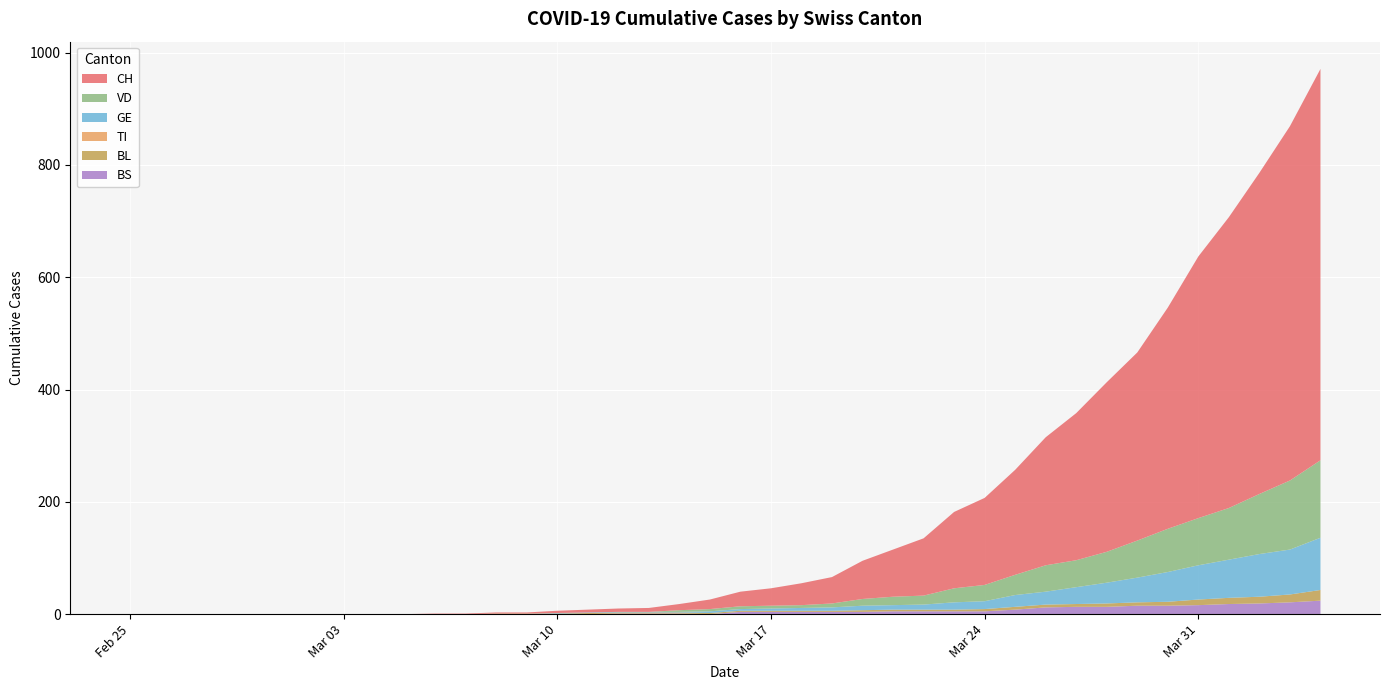

Reading left to right, list all the values displayed in this chart.

BS: 2020-02-25=0	2020-02-26=0	2020-02-27=0	2020-02-28=0	2020-02-29=0	2020-03-01=0	2020-03-02=0	2020-03-03=0	2020-03-04=0	2020-03-05=0	2020-03-06=0	2020-03-07=0	2020-03-08=0	2020-03-09=0	2020-03-10=0	2020-03-11=0	2020-03-12=1	2020-03-13=1	2020-03-14=1	2020-03-15=0	2020-03-16=4	2020-03-17=4	2020-03-18=4	2020-03-19=4	2020-03-20=4	2020-03-21=5	2020-03-22=5	2020-03-23=5	2020-03-24=5	2020-03-25=8	2020-03-26=12	2020-03-27=13	2020-03-28=13	2020-03-29=15	2020-03-30=15	2020-03-31=16	2020-04-01=18	2020-04-02=19	2020-04-03=21	2020-04-04=24
BL: 2020-02-25=0	2020-02-26=0	2020-02-27=0	2020-02-28=0	2020-02-29=0	2020-03-01=0	2020-03-02=0	2020-03-03=0	2020-03-04=0	2020-03-05=0	2020-03-06=0	2020-03-07=0	2020-03-08=1	2020-03-09=1	2020-03-10=1	2020-03-11=2	2020-03-12=2	2020-03-13=2	2020-03-14=2	2020-03-15=2	2020-03-16=2	2020-03-17=2	2020-03-18=2	2020-03-19=2	2020-03-20=3	2020-03-21=3	2020-03-22=3	2020-03-23=3	2020-03-24=4	2020-03-25=5	2020-03-26=5	2020-03-27=5	2020-03-28=6	2020-03-29=6	2020-03-30=7	2020-03-31=10	2020-04-01=11	2020-04-02=12	2020-04-03=14	2020-04-04=19
GE: 2020-02-25=0	2020-02-26=0	2020-02-27=0	2020-02-28=0	2020-02-29=0	2020-03-01=0	2020-03-02=0	2020-03-03=0	2020-03-04=0	2020-03-05=0	2020-03-06=0	2020-03-07=0	2020-03-08=0	2020-03-09=0	2020-03-10=1	2020-03-11=1	2020-03-12=1	2020-03-13=1	2020-03-14=1	2020-03-15=3	2020-03-16=3	2020-03-17=4	2020-03-18=5	2020-03-19=6	2020-03-20=8	2020-03-21=8	2020-03-22=9	2020-03-23=13	2020-03-24=14	2020-03-25=21	2020-03-26=23	2020-03-27=30	2020-03-28=37	2020-03-29=44	2020-03-30=53	2020-03-31=61	2020-04-01=68	2020-04-02=76	2020-04-03=80	2020-04-04=93
TI: 2020-02-25=0	2020-02-26=0	2020-02-27=0	2020-02-28=0	2020-02-29=0	2020-03-01=0	2020-03-02=0	2020-03-03=0	2020-03-04=0	2020-03-05=0	2020-03-06=0	2020-03-07=0	2020-03-08=0	2020-03-09=0	2020-03-10=0	2020-03-11=0	2020-03-12=0	2020-03-13=0	2020-03-14=0	2020-03-15=0	2020-03-16=0	2020-03-17=0	2020-03-18=0	2020-03-19=0	2020-03-20=0	2020-03-21=0	2020-03-22=0	2020-03-23=0	2020-03-24=0	2020-03-25=0	2020-03-26=0	2020-03-27=0	2020-03-28=0	2020-03-29=0	2020-03-30=0	2020-03-31=0	2020-04-01=0	2020-04-02=0	2020-04-03=0	2020-04-04=0
VD: 2020-02-25=0	2020-02-26=0	2020-02-27=0	2020-02-28=0	2020-02-29=0	2020-03-01=0	2020-03-02=0	2020-03-03=0	2020-03-04=0	2020-03-05=0	2020-03-06=0	2020-03-07=0	2020-03-08=0	2020-03-09=0	2020-03-10=0	2020-03-11=0	2020-03-12=0	2020-03-13=0	2020-03-14=3	2020-03-15=4	2020-03-16=5	2020-03-17=5	2020-03-18=5	2020-03-19=7	2020-03-20=12	2020-03-21=15	2020-03-22=16	2020-03-23=25	2020-03-24=29	2020-03-25=36	2020-03-26=47	2020-03-27=48	2020-03-28=55	2020-03-29=66	2020-03-30=77	2020-03-31=84	2020-04-01=92	2020-04-02=107	2020-04-03=123	2020-04-04=138
CH: 2020-02-25=0	2020-02-26=0	2020-02-27=0	2020-02-28=0	2020-02-29=0	2020-03-01=0	2020-03-02=0	2020-03-03=0	2020-03-04=0	2020-03-05=0	2020-03-06=1	2020-03-07=1	2020-03-08=2	2020-03-09=2	2020-03-10=4	2020-03-11=5	2020-03-12=6	2020-03-13=7	2020-03-14=11	2020-03-15=17	2020-03-16=26	2020-03-17=31	2020-03-18=39	2020-03-19=47	2020-03-20=68	2020-03-21=84	2020-03-22=102	2020-03-23=136	2020-03-24=155	2020-03-25=187	2020-03-26=228	2020-03-27=262	2020-03-28=302	2020-03-29=335	2020-03-30=394	2020-03-31=466	2020-04-01=518	2020-04-02=572	2020-04-03=631	2020-04-04=697